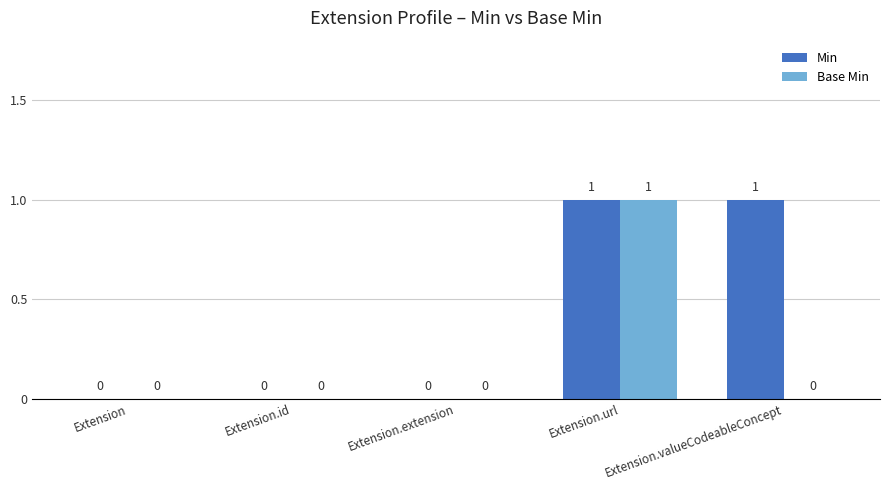

What are all the series names shown in the legend?

Min, Base Min